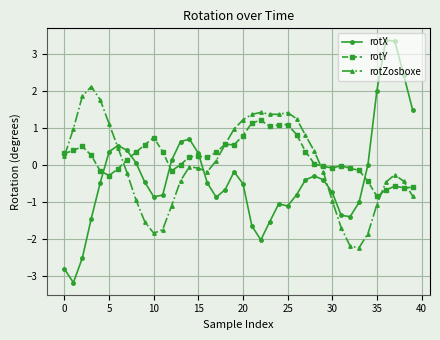

Which series has the widest spread of values?

rotX